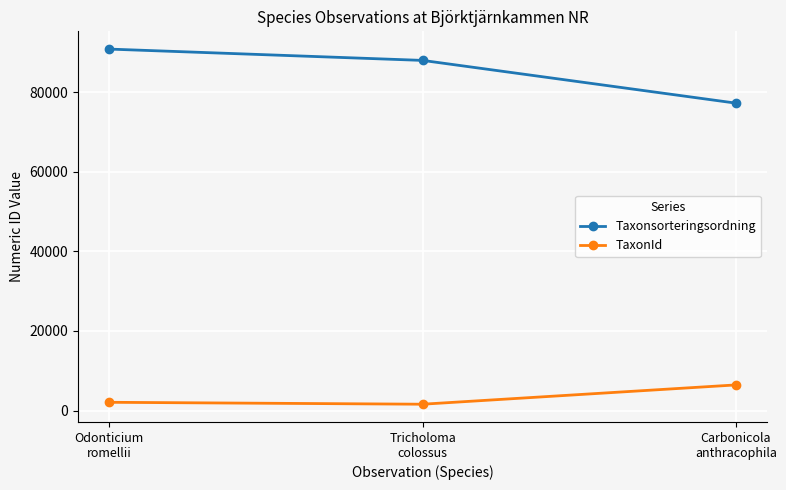

Reading right to left, list all the values displayed in this chart.

Taxonsorteringsordning: Carbonicola
anthracophila=77258	Tricholoma
colossus=87997	Odonticium
romellii=90841
TaxonId: Carbonicola
anthracophila=6446	Tricholoma
colossus=1596	Odonticium
romellii=2079